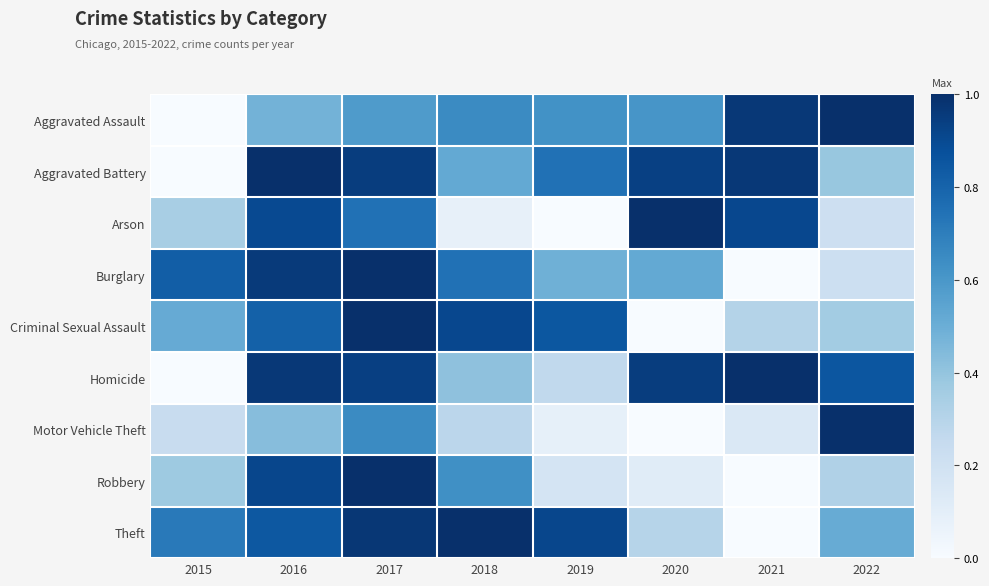

At 2018, list the series in order from smallest to largest.

Arson, Motor Vehicle Theft, Homicide, Aggravated Battery, Robbery, Aggravated Assault, Burglary, Criminal Sexual Assault, Theft